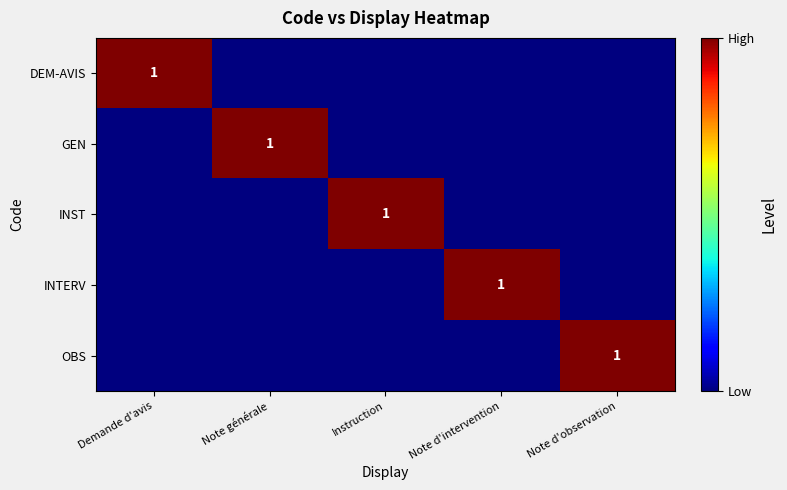

The value of GEN at Note générale is 1. True or false?

True